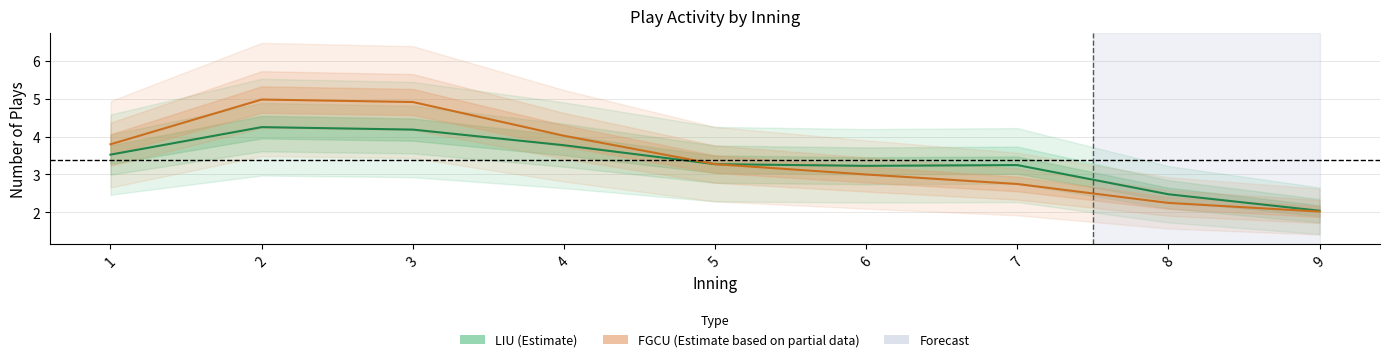

Which series ends up on top after the final intersection of FGCU (Estimate based on partial data) and LIU (Estimate)?

LIU (Estimate)